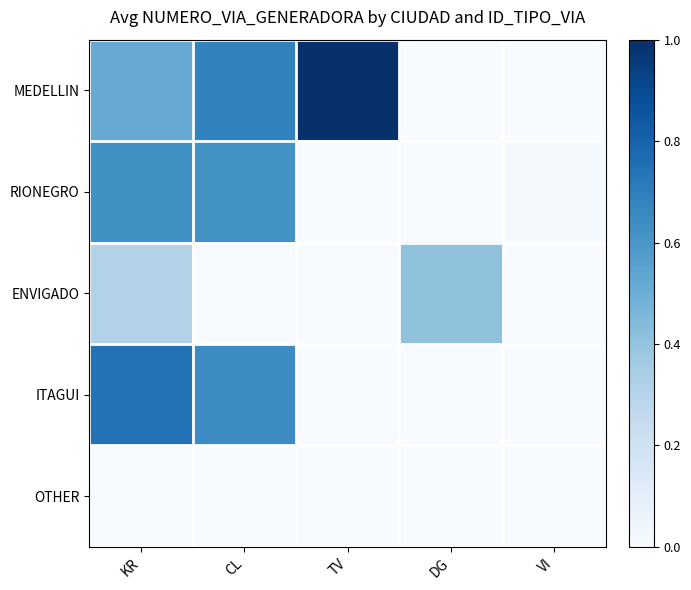

At which category is the sum across all series the highest?

KR